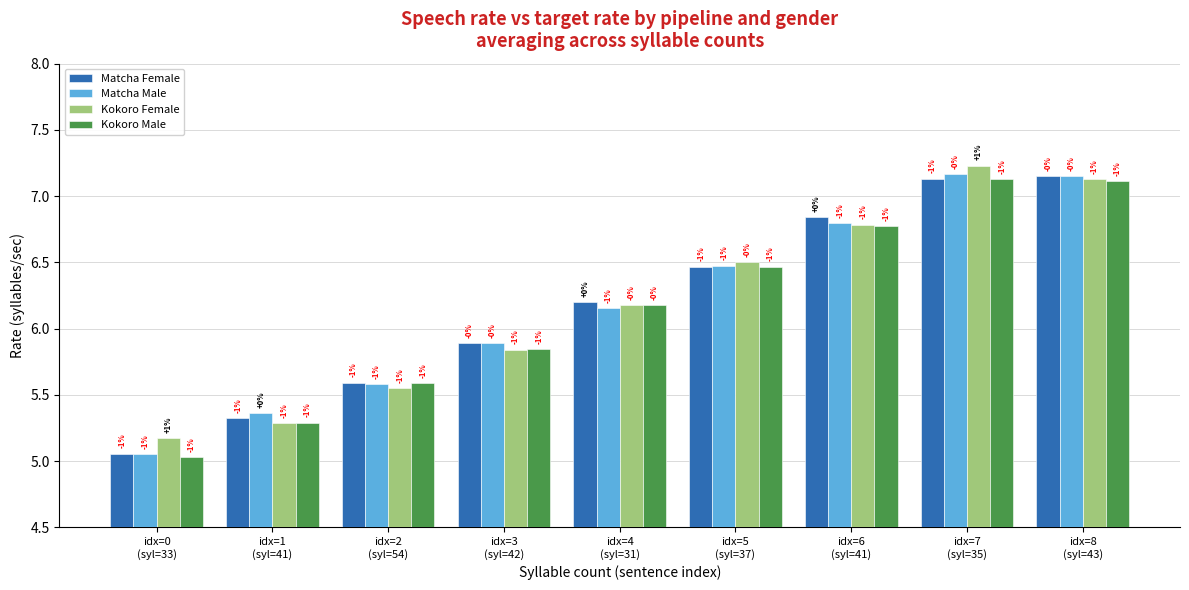

What is the total value across all series at idx=5
(syl=37)?

25.9